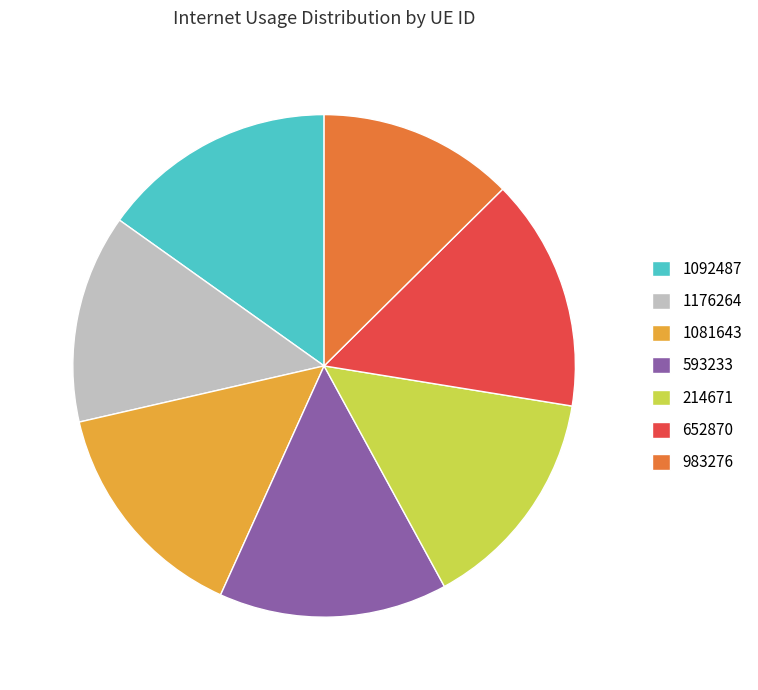

Which category has the smallest portion of the pie?

983276